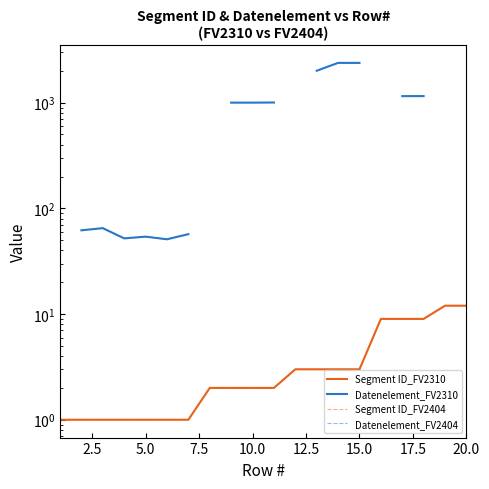

What are all the series names shown in the legend?

Segment ID_FV2310, Datenelement_FV2310, Segment ID_FV2404, Datenelement_FV2404